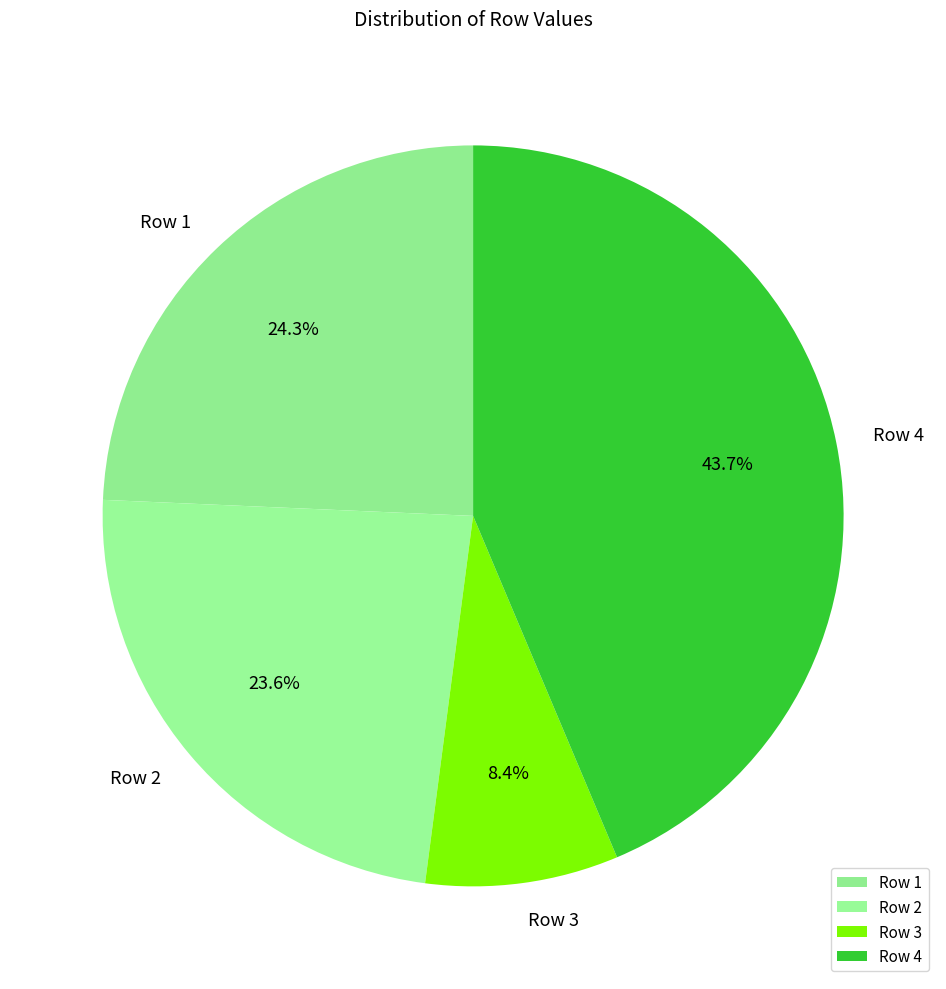

Which slice is the smallest?

Row 3